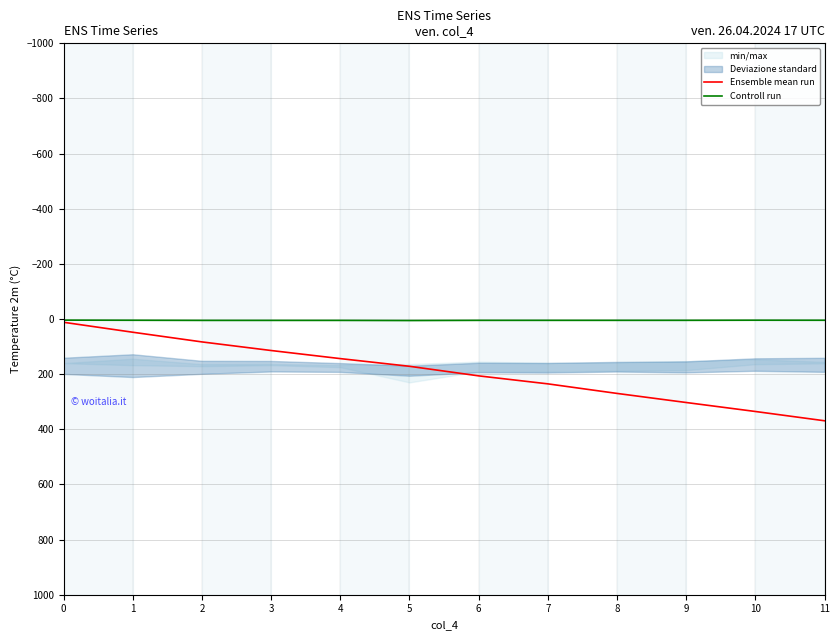

Reading right to left, list all the values displayed in this chart.

Ensemble mean run: 11=369.0	10=335.3	9=302.8	8=269.8	7=235.1	6=206.2	5=171.4	4=143.6	3=114.2	2=83.0	1=47.9	0=11.8
Controll run: 11=4.5	10=4.3	9=4.8	8=4.8	7=4.8	6=4.8	5=5.5	4=5.0	3=5.0	2=5.0	1=4.5	0=4.0